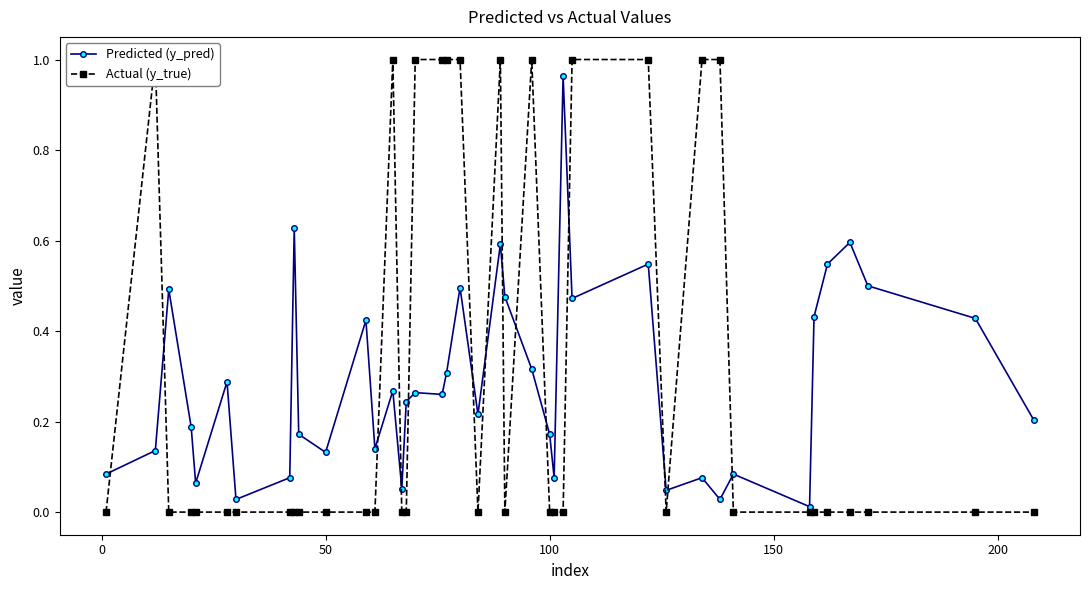

True or false: Predicted (y_pred) has more than 2 interior local peaks.

True